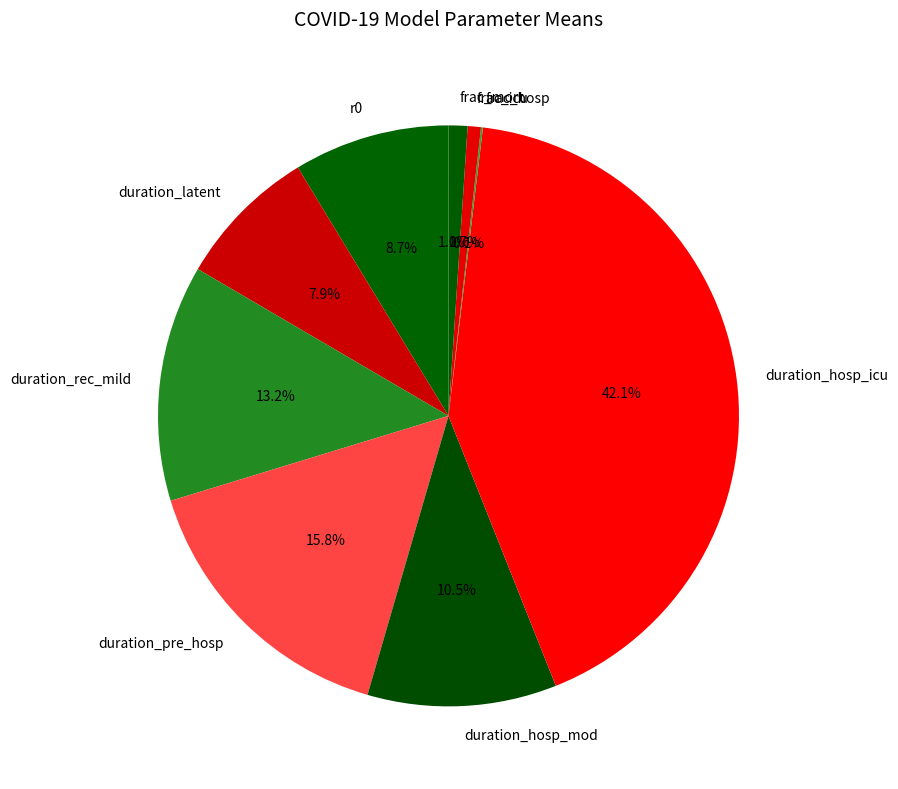

Does duration_latent account for over 50% of the chart?

No